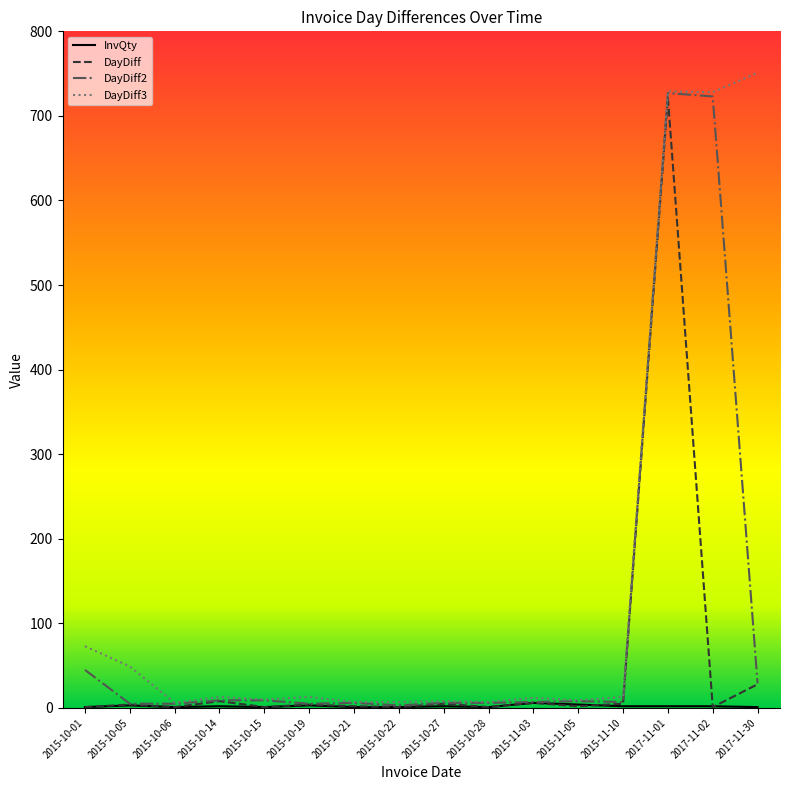

What is the difference between the second highest and second lowest values in the DayDiff series?

27